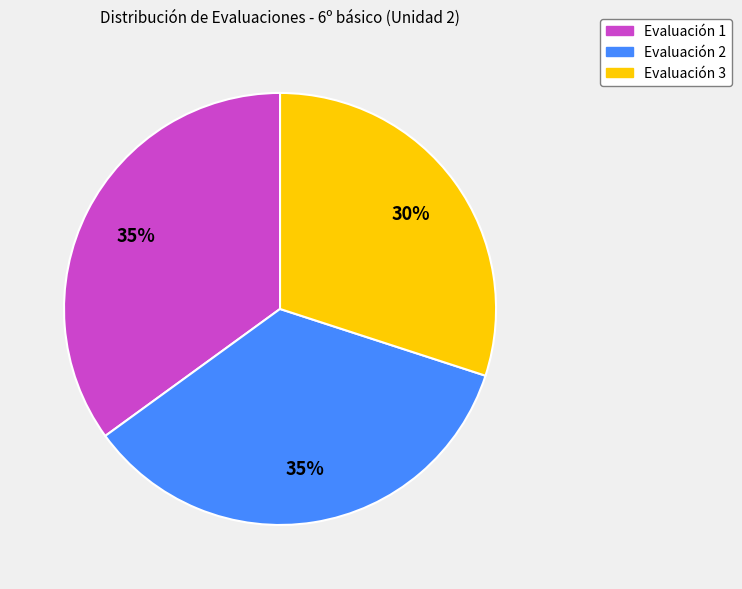

What is the smallest slice in the pie chart?

Evaluación 3